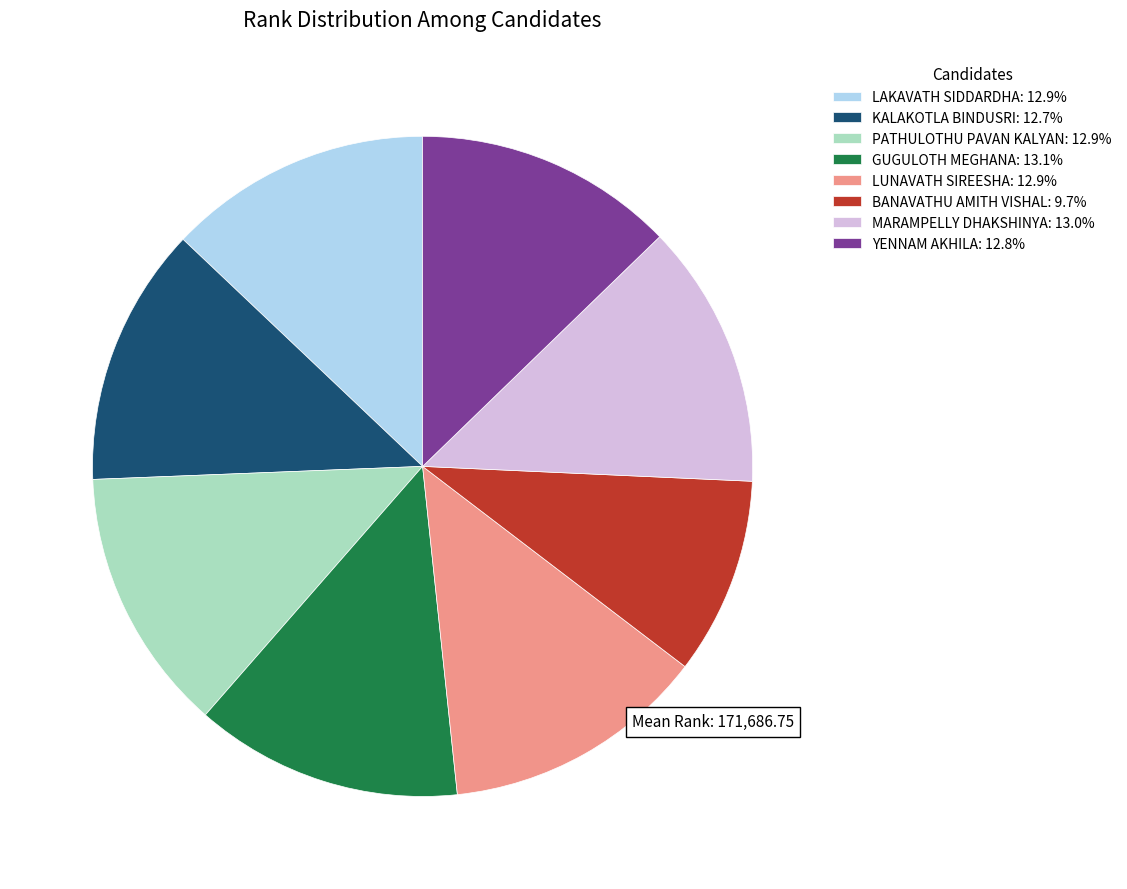

Approximately how many times larger is the value at MARAMPELLY DHAKSHINYA: 13.0% compared to KALAKOTLA BINDUSRI: 12.7%?

1.0